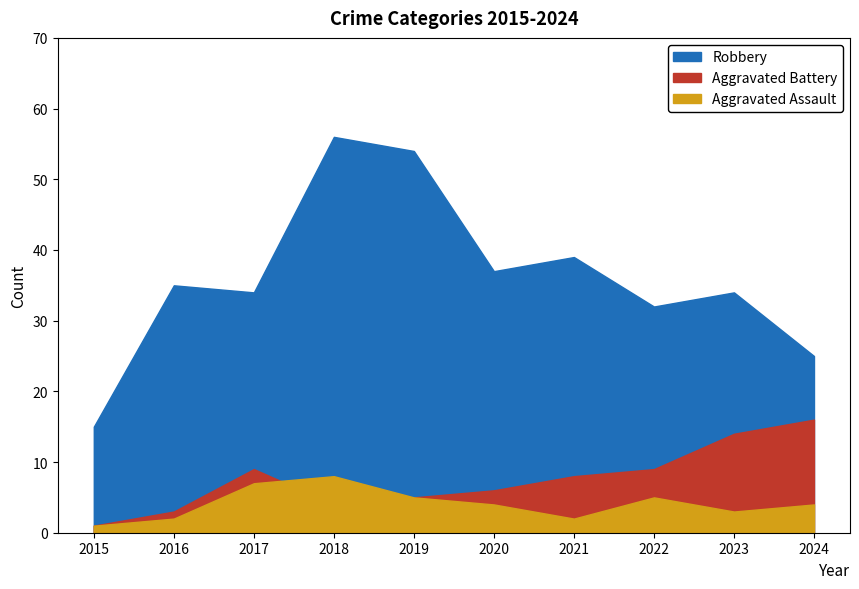

Is the value of Aggravated Assault at 2019 greater than the value of Aggravated Battery at 2023?

No